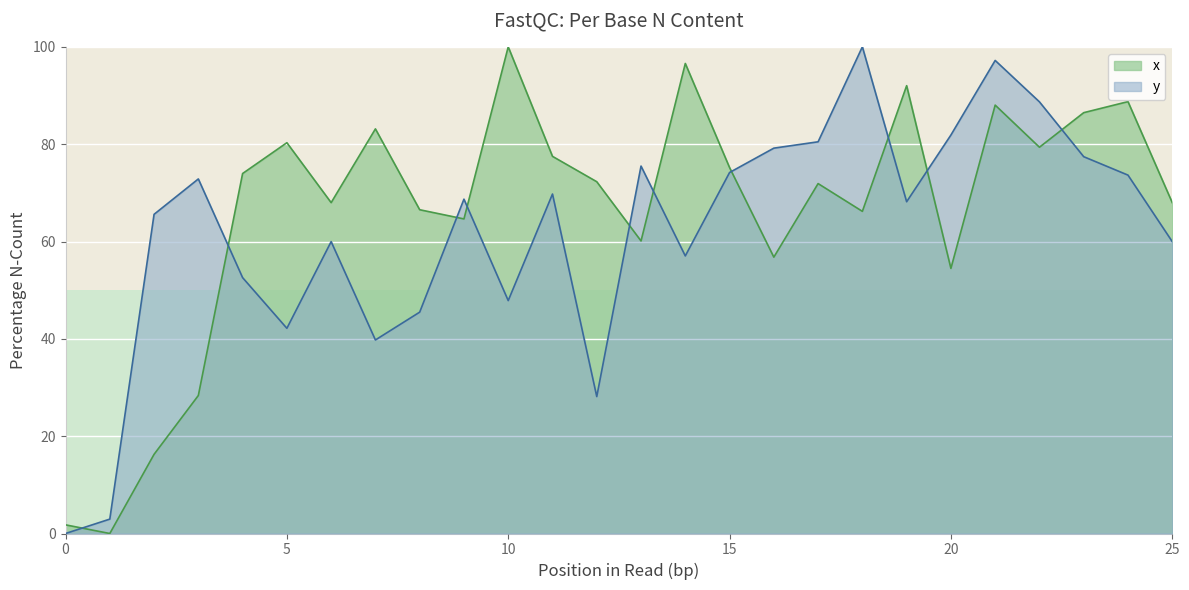

Reading right to left, extract all data points from this chart.

x: 25=68.0	24=88.7	23=86.5	22=79.4	21=88.0	20=54.5	19=92.0	18=66.2	17=71.9	16=56.8	15=75.2	14=96.6	13=60.1	12=72.3	11=77.5	10=100.0	9=64.6	8=66.5	7=83.1	6=68.0	5=80.3	4=74.0	3=28.4	2=16.3	1=0.0	0=1.8
y: 25=60.0	24=73.6	23=77.4	22=88.7	21=97.2	20=81.9	19=68.2	18=100.0	17=80.5	16=79.2	15=74.2	14=57.0	13=75.5	12=28.1	11=69.8	10=47.9	9=68.7	8=45.5	7=39.8	6=60.0	5=42.2	4=52.6	3=72.9	2=65.6	1=3.0	0=0.0